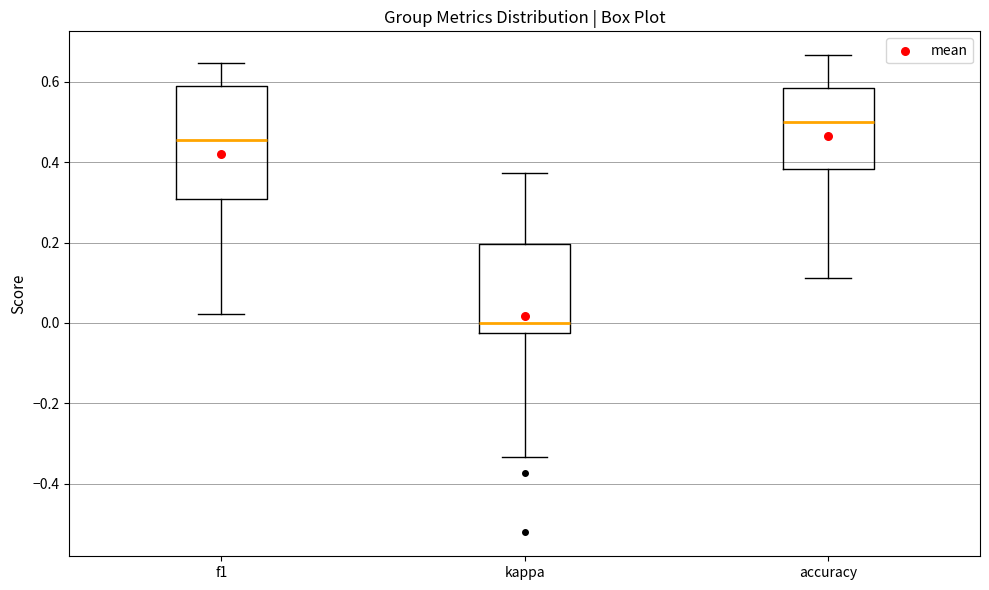

Where does the upper whisker of the box for accuracy end on the y-axis? The values are not printed on the chart, so give them approximately, as read against the axis.

0.66